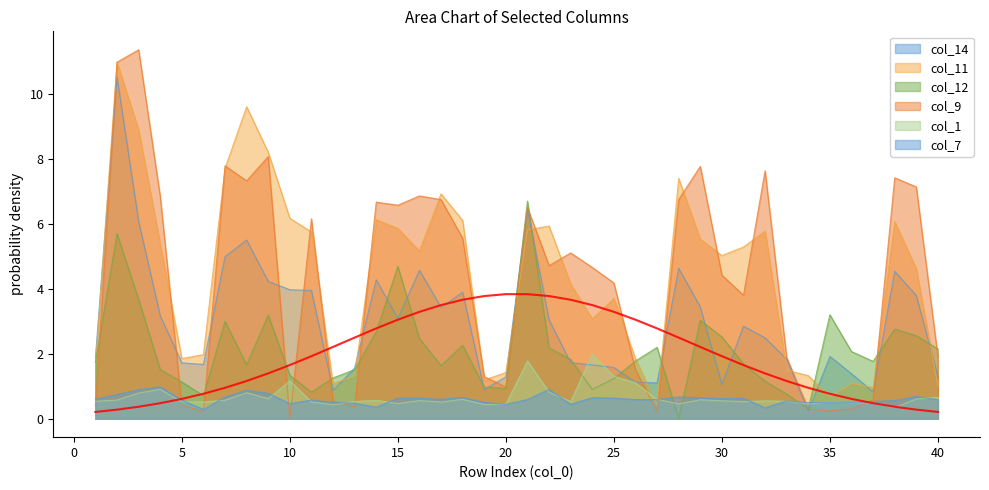

True or false: col_11 has a value of 2.0 at 6.

True